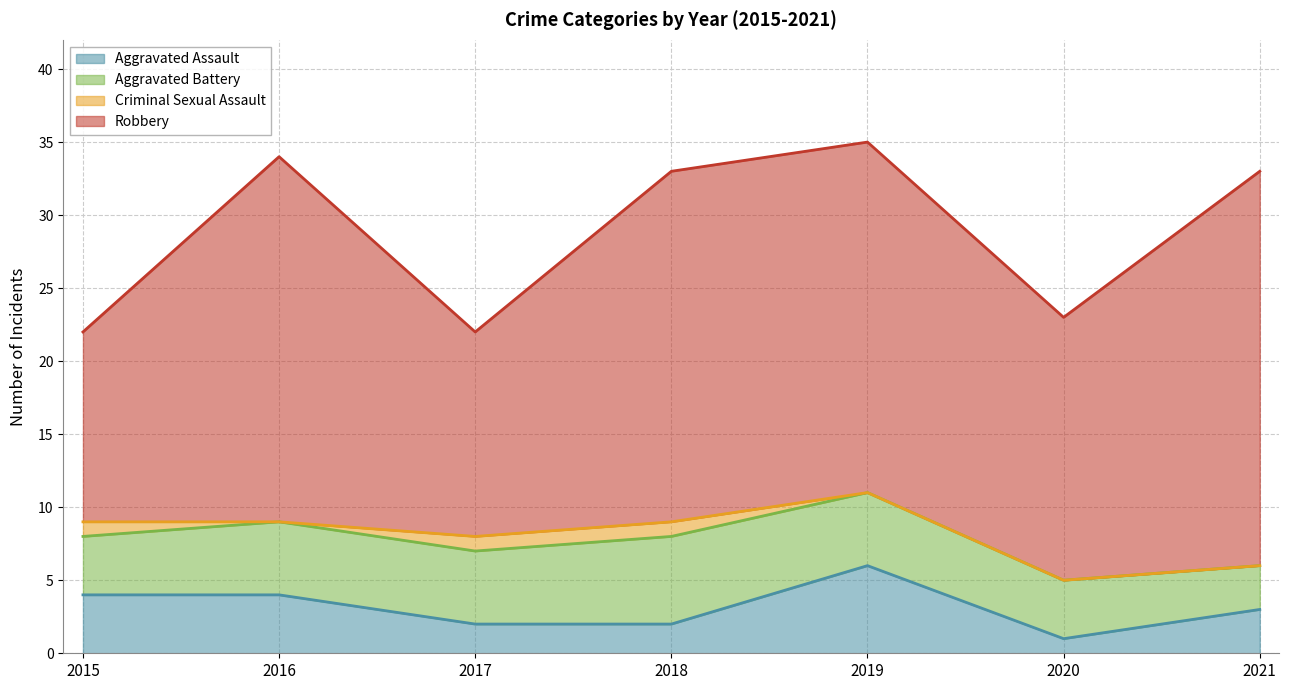

Reading left to right, what are all the values shown in this chart?

Aggravated Assault: 2015=4	2016=4	2017=2	2018=2	2019=6	2020=1	2021=3
Aggravated Battery: 2015=4	2016=5	2017=5	2018=6	2019=5	2020=4	2021=3
Criminal Sexual Assault: 2015=1	2016=0	2017=1	2018=1	2019=0	2020=0	2021=0
Robbery: 2015=13	2016=25	2017=14	2018=24	2019=24	2020=18	2021=27